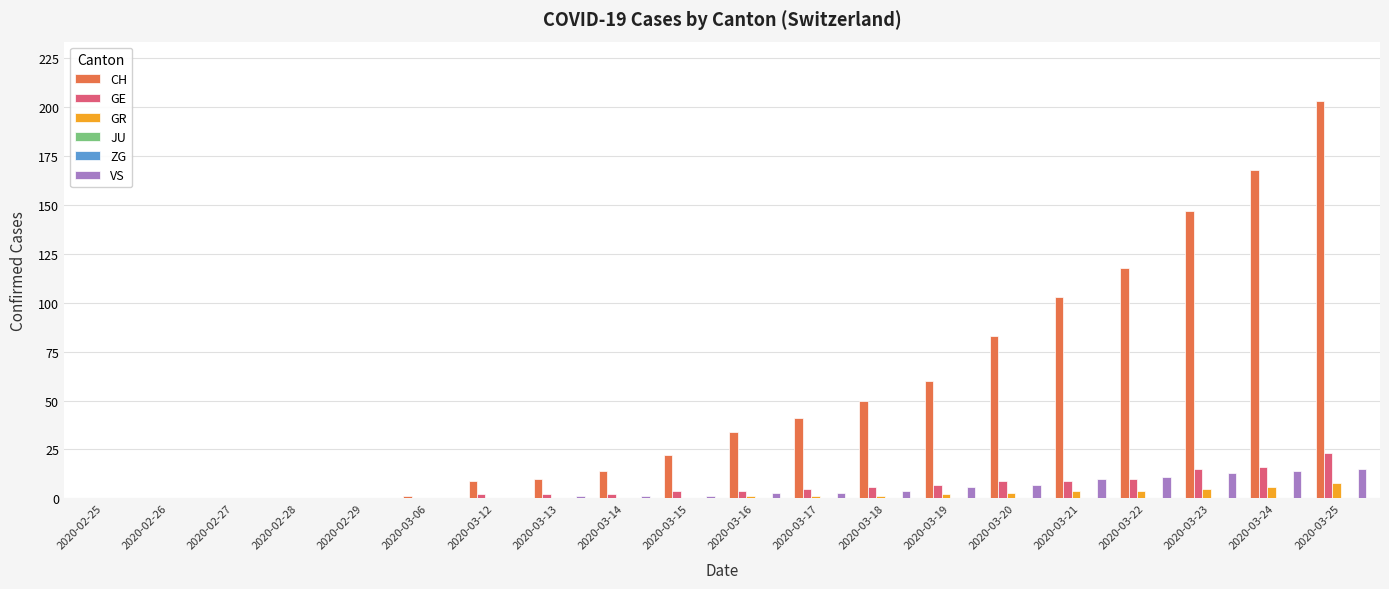

What are all the series names shown in the legend?

CH, GE, GR, JU, ZG, VS